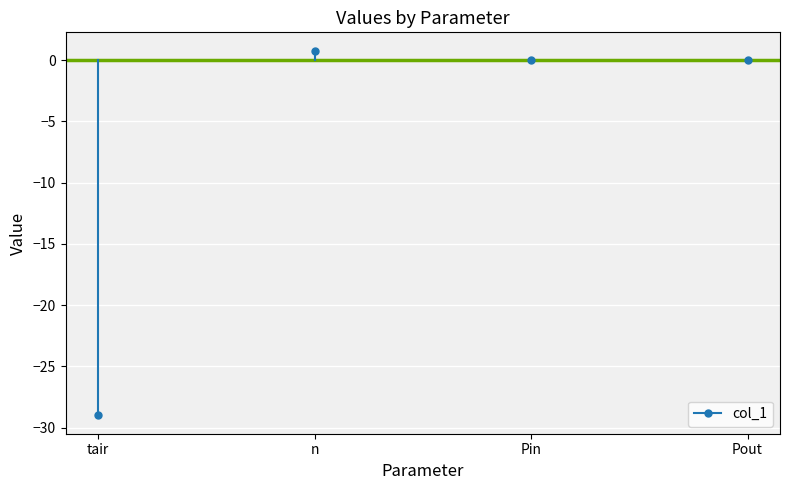

Is it true that the value at Pin is 0.0?

True